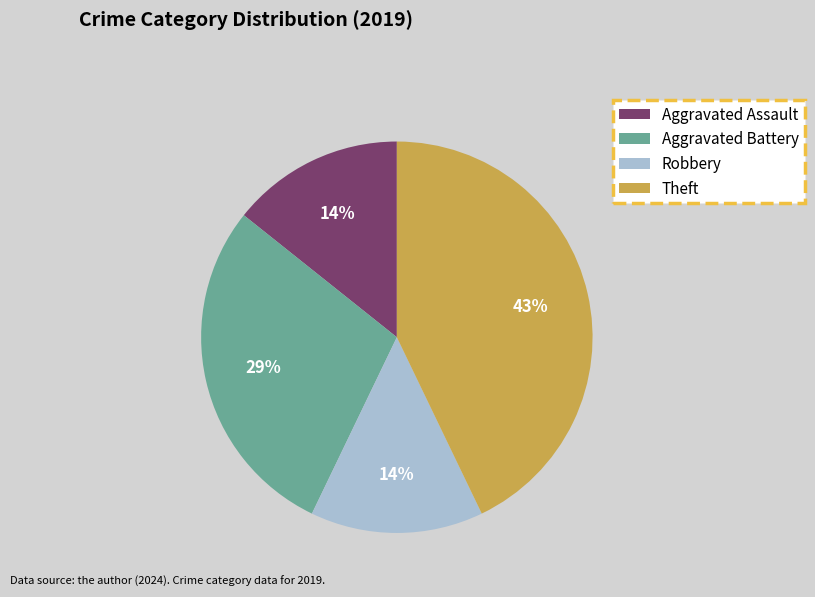

True or false: Theft accounts for 43% of the total.

True